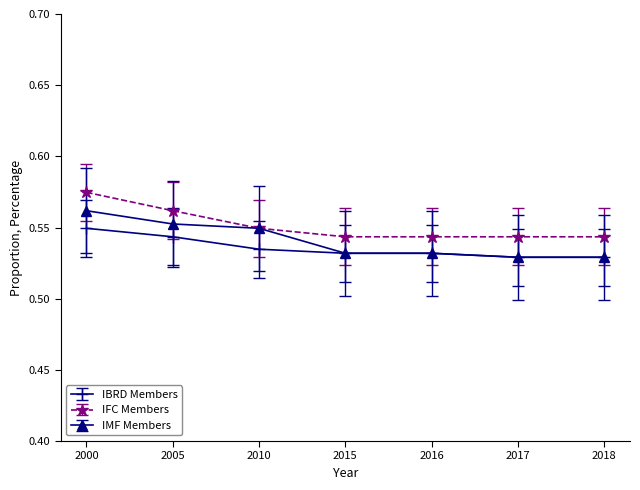

Is it true that IBRD Members equals 0.3 at 2015?

False